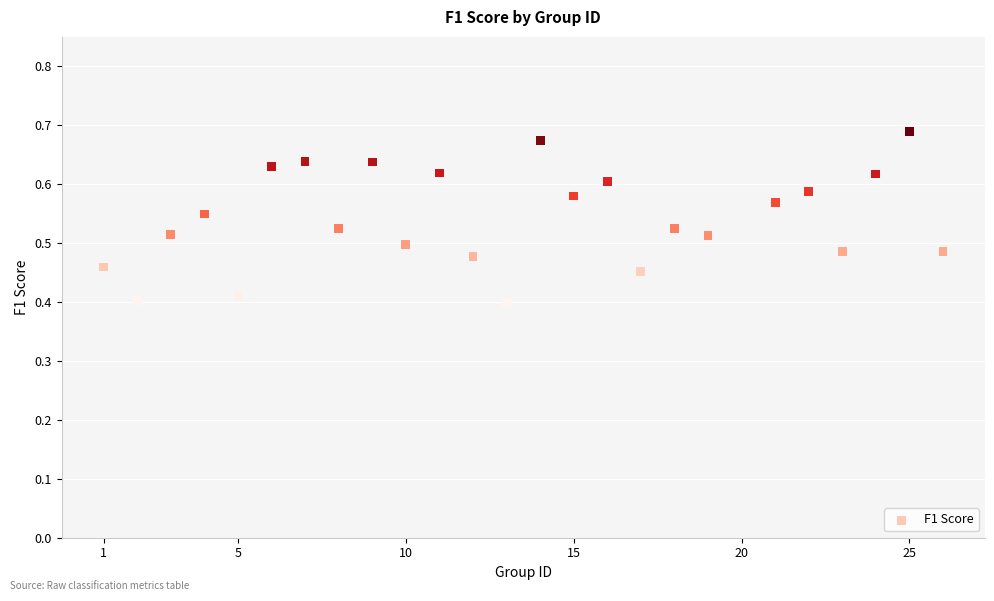

What is the range of Y values (max minus min)?

0.3